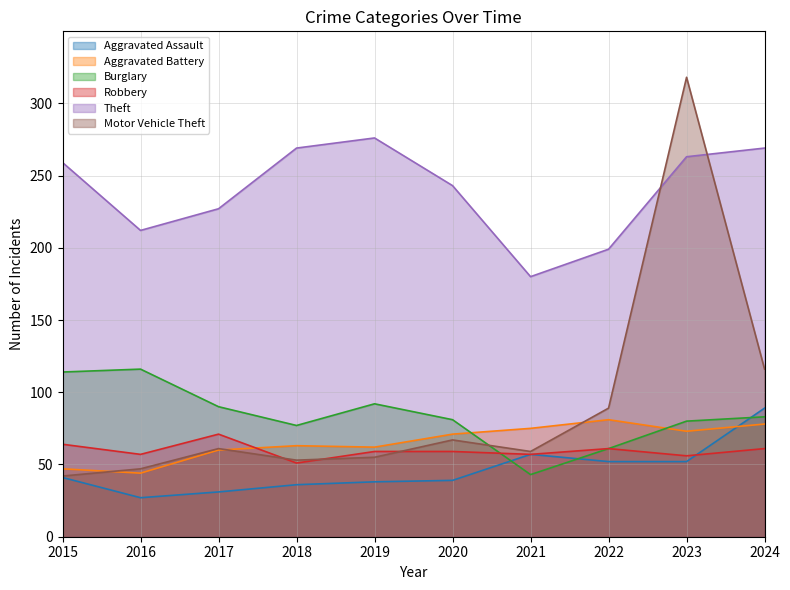

Between 2019 and 2022, which is larger?

2022